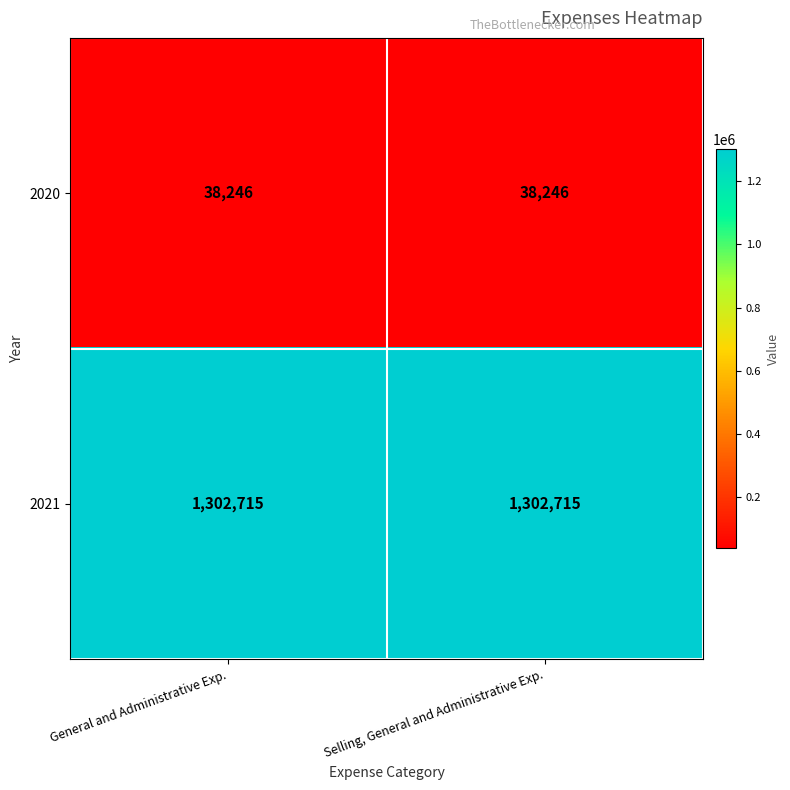

What is the average value of the 2021 series?

1302715